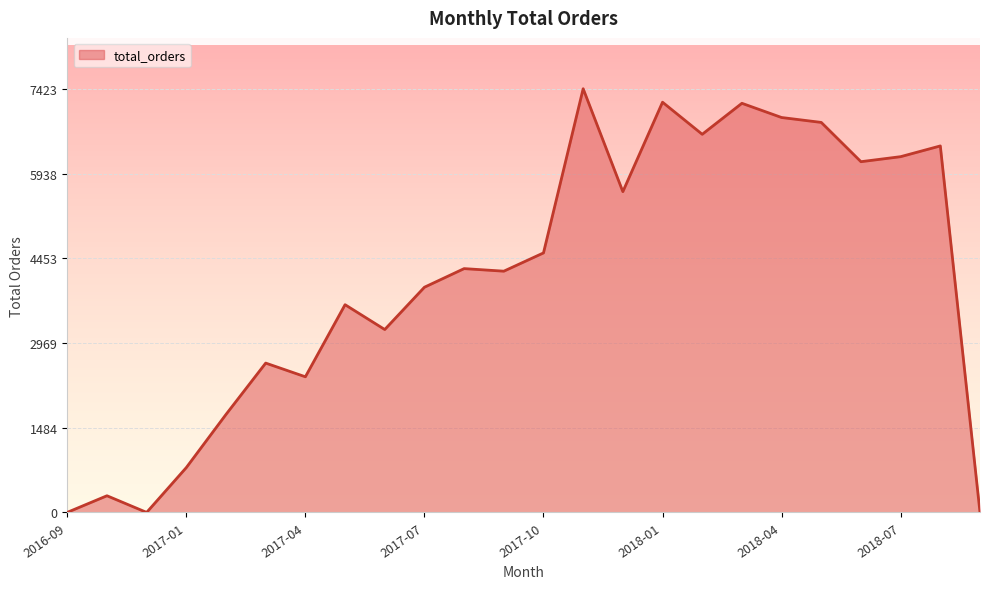

What is the greatest value displayed?

7423